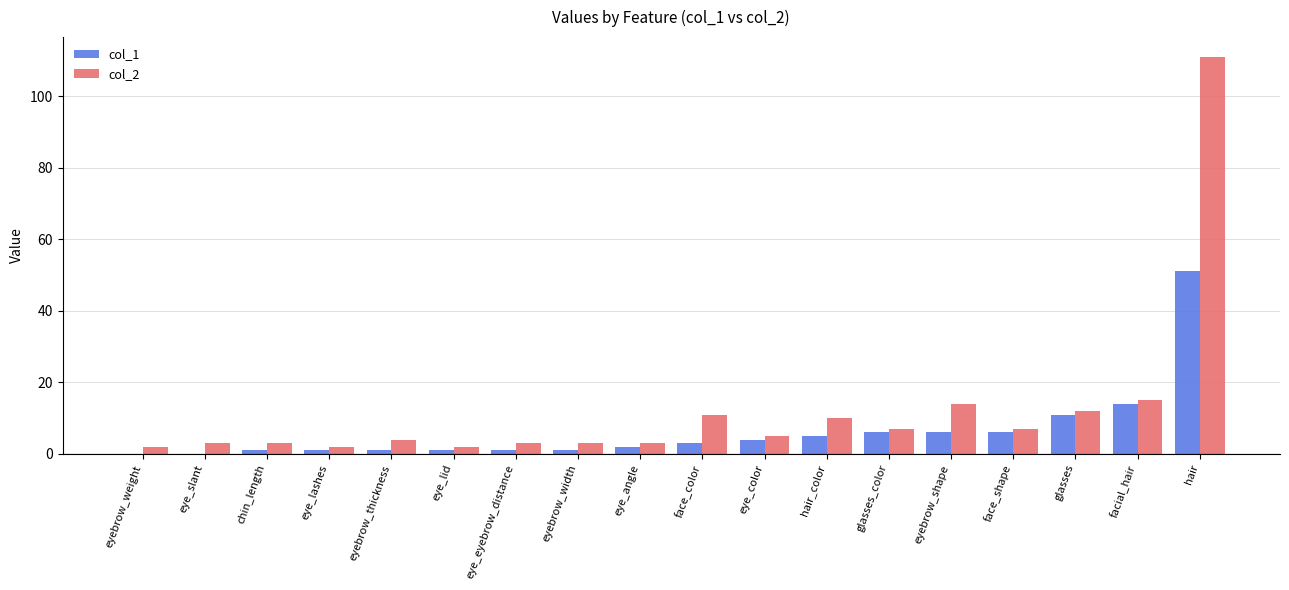

Reading left to right, extract all data points from this chart.

col_1: eyebrow_weight=0	eye_slant=0	chin_length=1	eye_lashes=1	eyebrow_thickness=1	eye_lid=1	eye_eyebrow_distance=1	eyebrow_width=1	eye_angle=2	face_color=3	eye_color=4	hair_color=5	glasses_color=6	eyebrow_shape=6	face_shape=6	glasses=11	facial_hair=14	hair=51
col_2: eyebrow_weight=2	eye_slant=3	chin_length=3	eye_lashes=2	eyebrow_thickness=4	eye_lid=2	eye_eyebrow_distance=3	eyebrow_width=3	eye_angle=3	face_color=11	eye_color=5	hair_color=10	glasses_color=7	eyebrow_shape=14	face_shape=7	glasses=12	facial_hair=15	hair=111